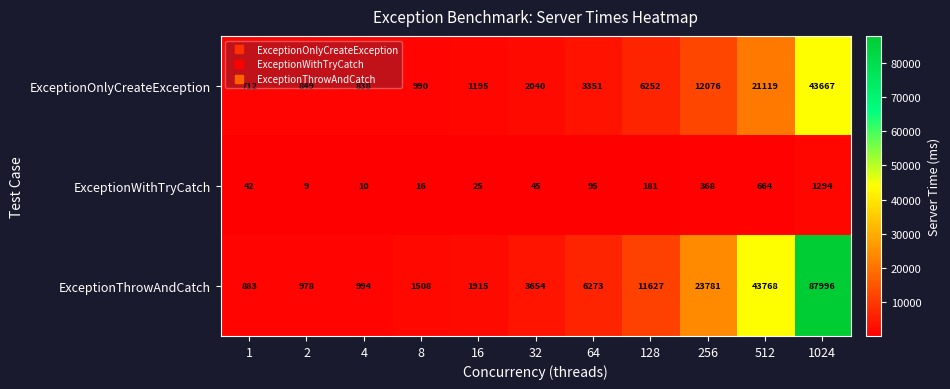

What is the spread (max minus min) of values at 256?

23413